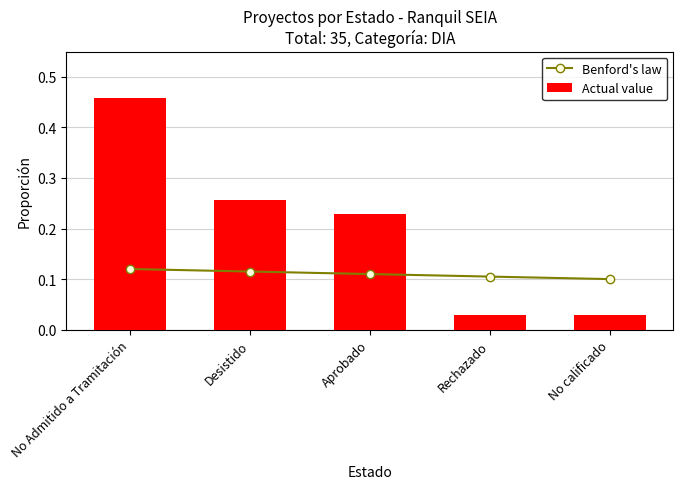

At which category is the sum across all series the highest?

No Admitido a Tramitación